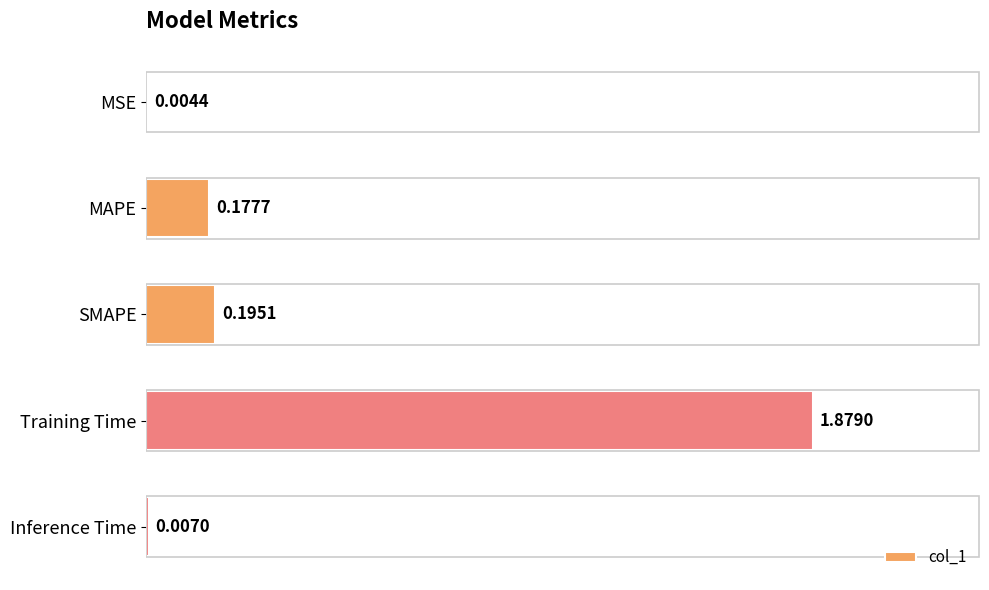

What is the sum of all values?

2.3